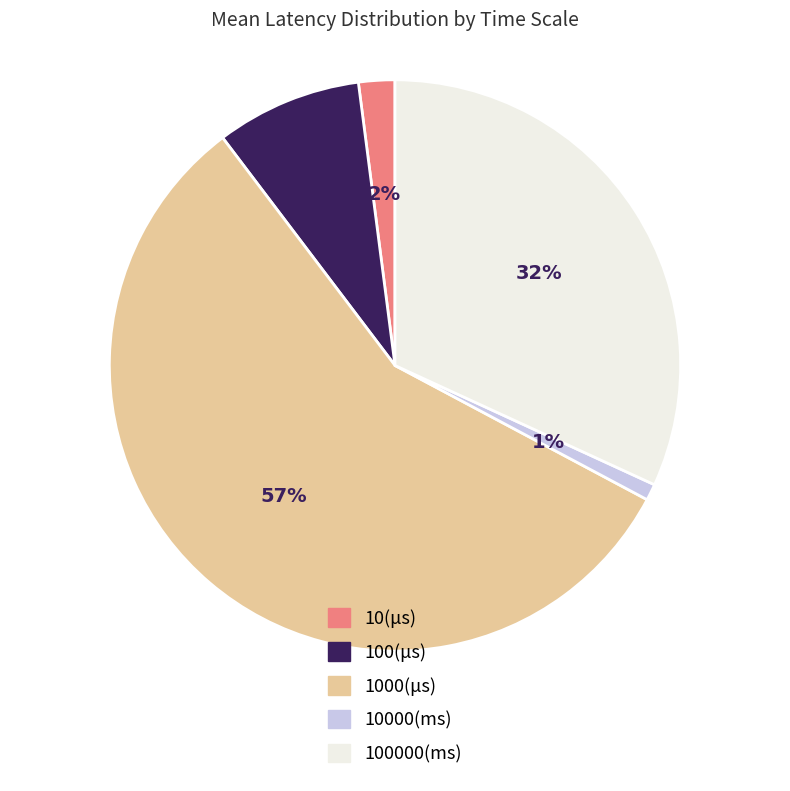

Which slice represents more than half of the pie?

1000(μs)